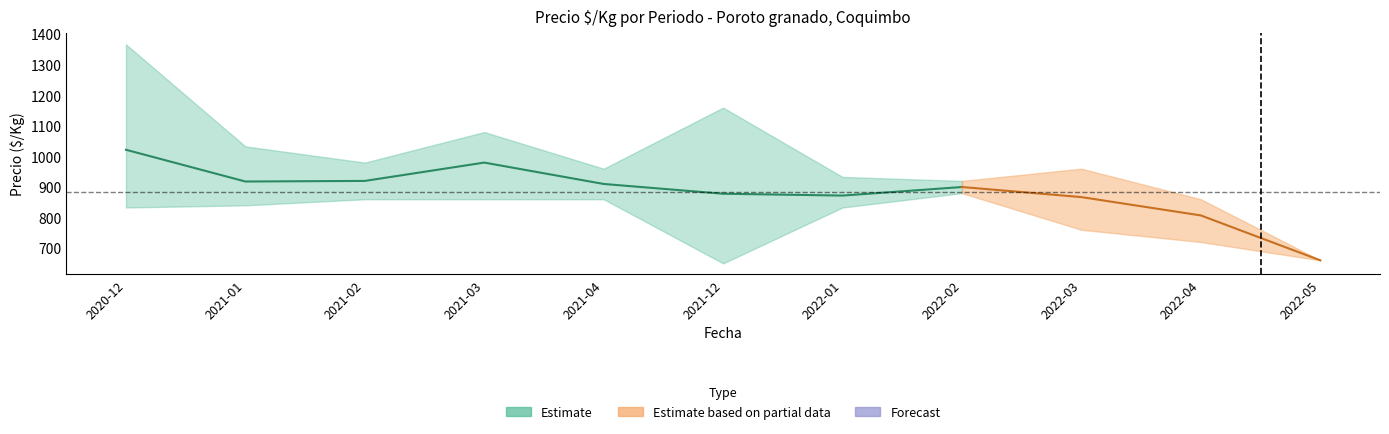

What is the maximum value for Precio promedio ponderado?

1022